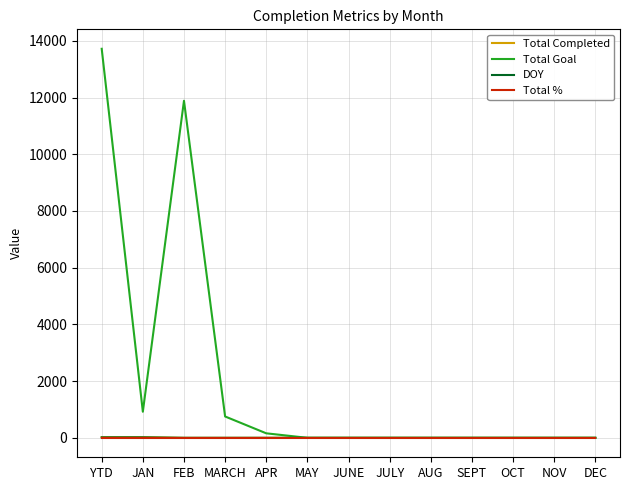

At which category is the sum across all series the highest?

YTD